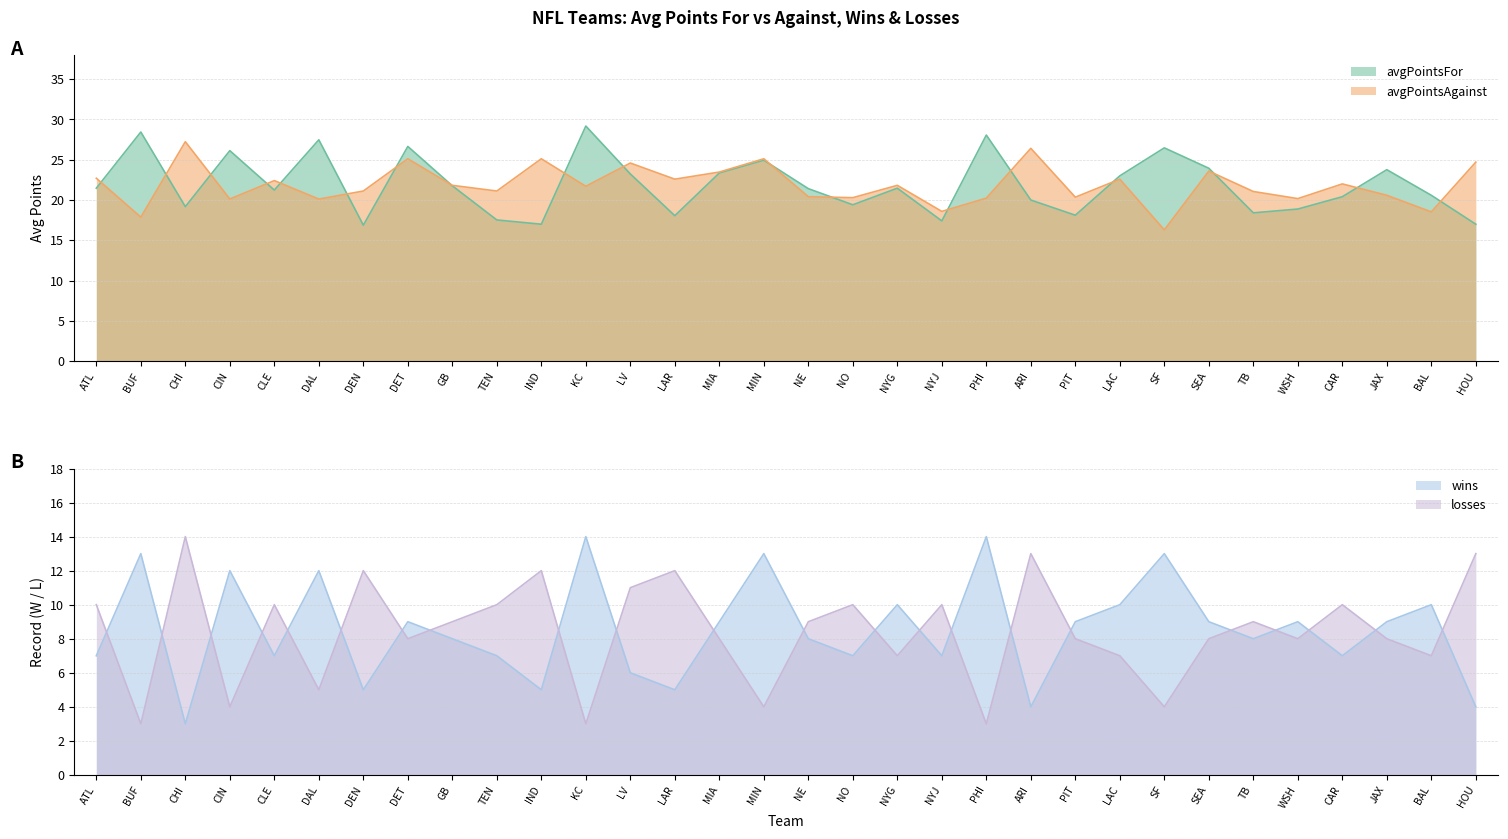

In losses, how many points are higher than both neighbors (excluding endpoints)?

10